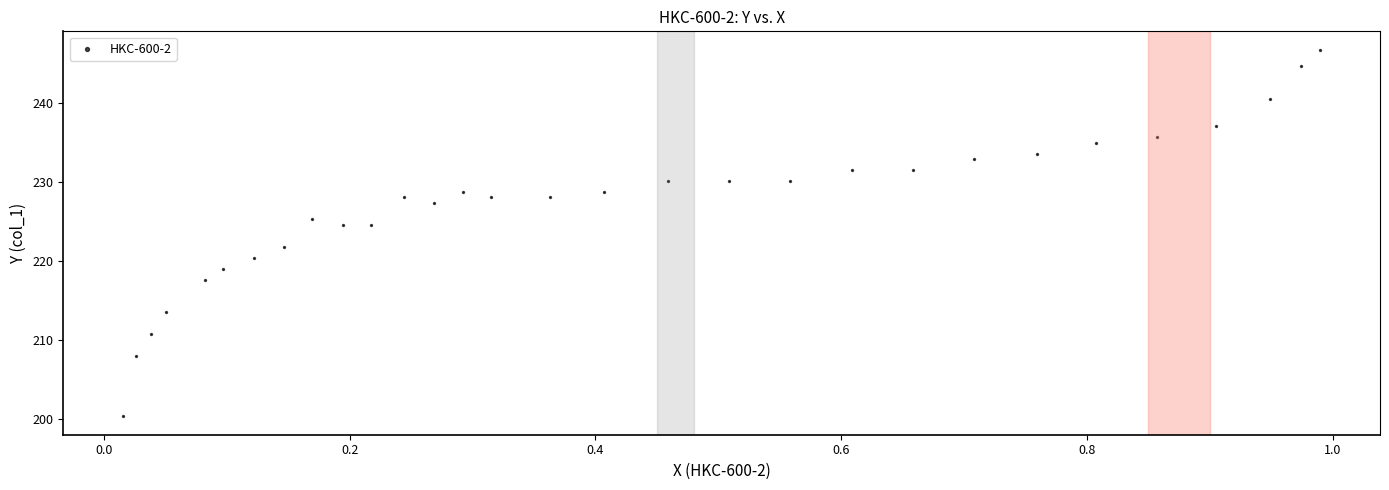

What is the range of X values (max minus min)?

1.0